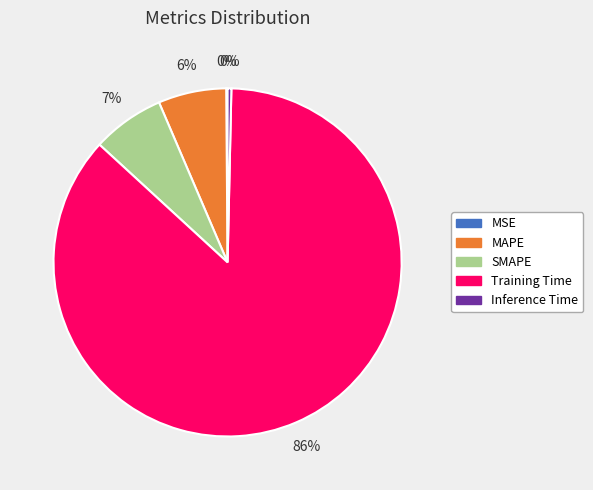

Does MAPE account for over 50% of the chart?

No